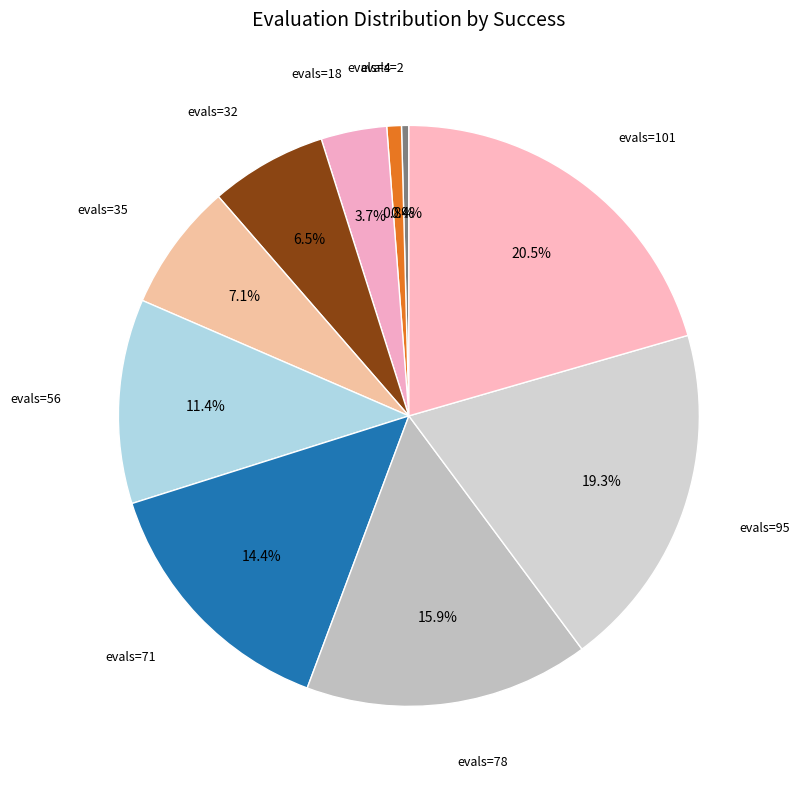

The evals=56 slice represents 1% of the pie. True or false?

False